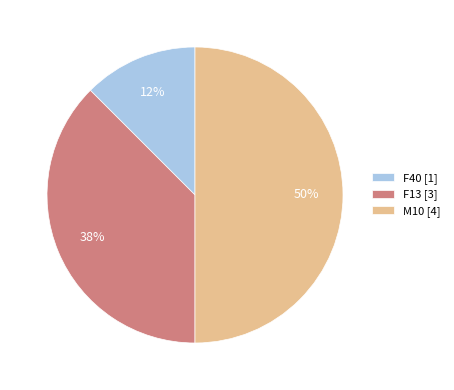

Which slice is the largest?

M10 [4]